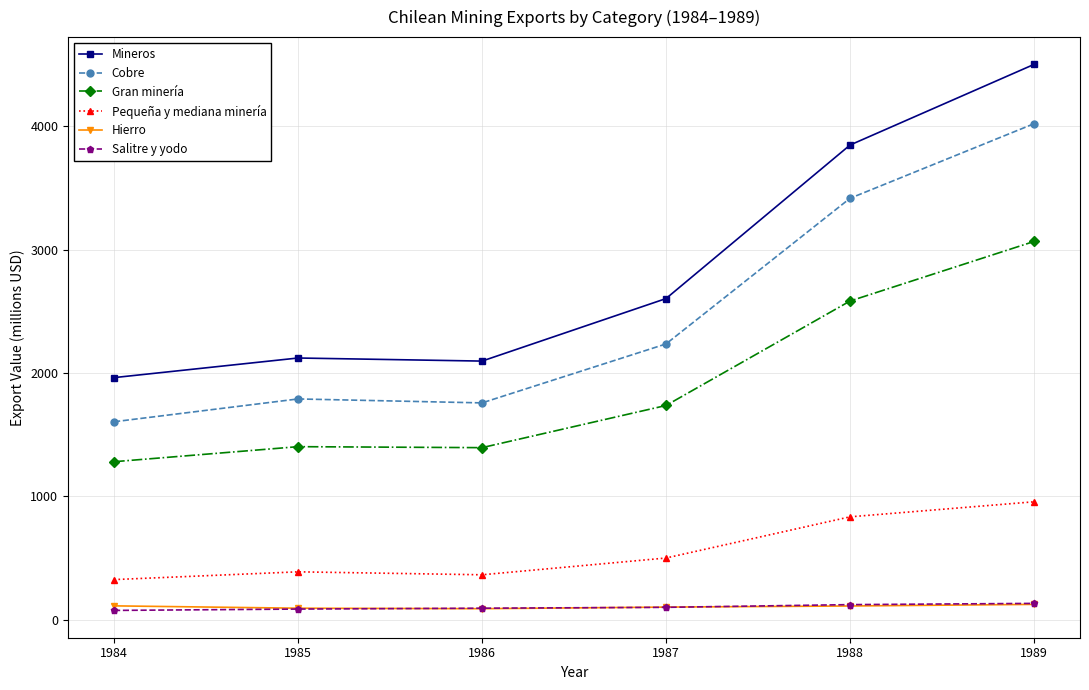

What value does the Pequeña y mediana minería series have at 1989, to the nearest 100?

1000